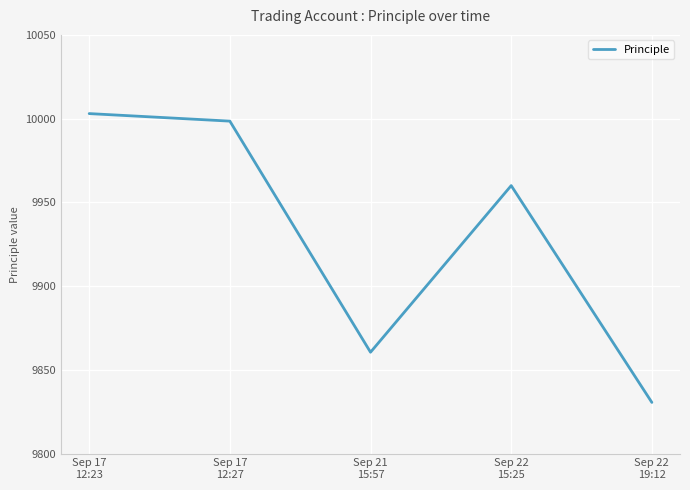

What is the average value?

9930.5